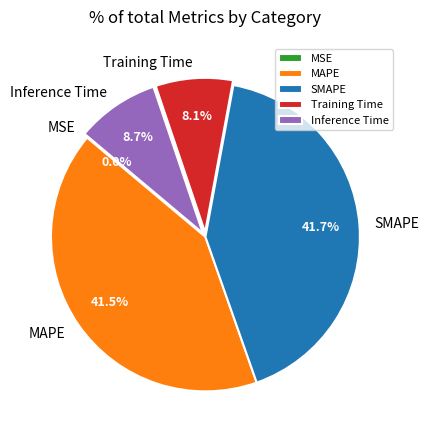

Is it true that Inference Time is 9% of the pie?

True